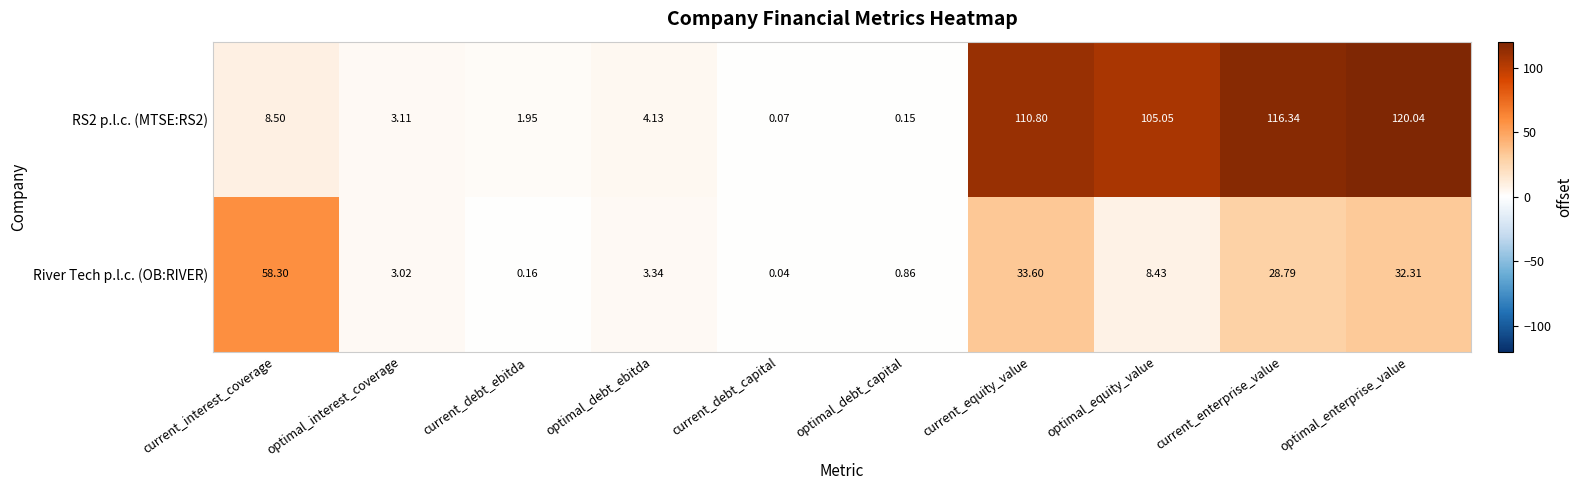

List the labels in order of River Tech p.l.c. (OB:RIVER) value, smallest first.

current_debt_capital, current_debt_ebitda, optimal_debt_capital, optimal_interest_coverage, optimal_debt_ebitda, optimal_equity_value, current_enterprise_value, optimal_enterprise_value, current_equity_value, current_interest_coverage